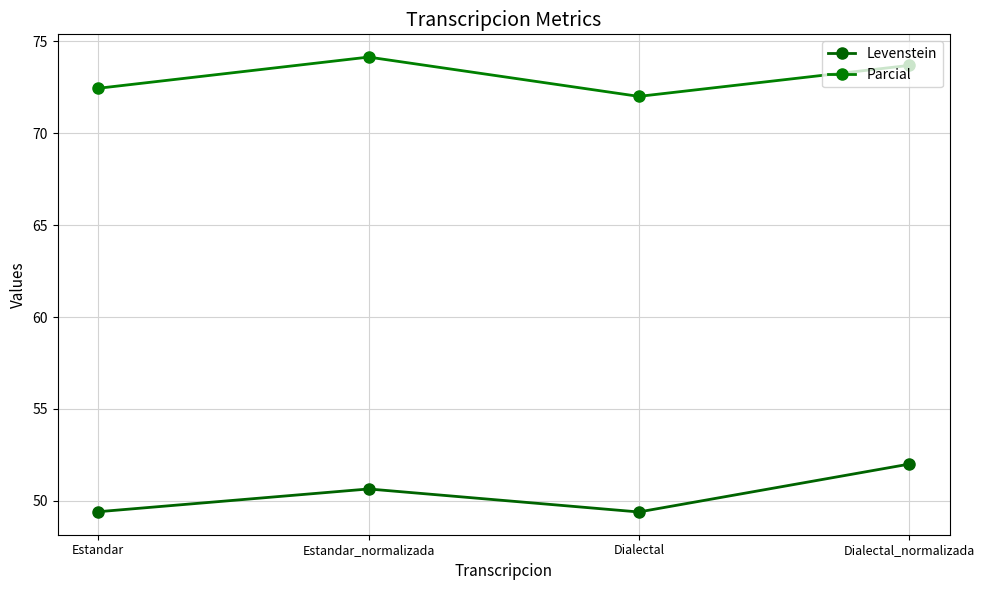

True or false: Levenstein has a value of 49.4 at Estandar.

True